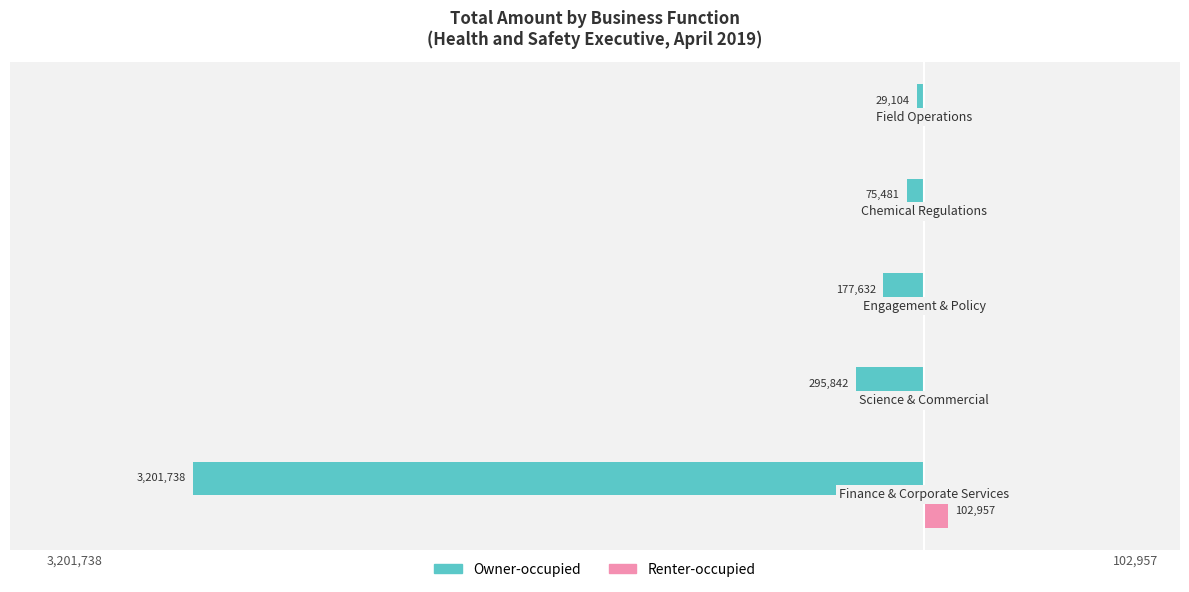

What are all the series names shown in the legend?

Owner-occupied, Renter-occupied